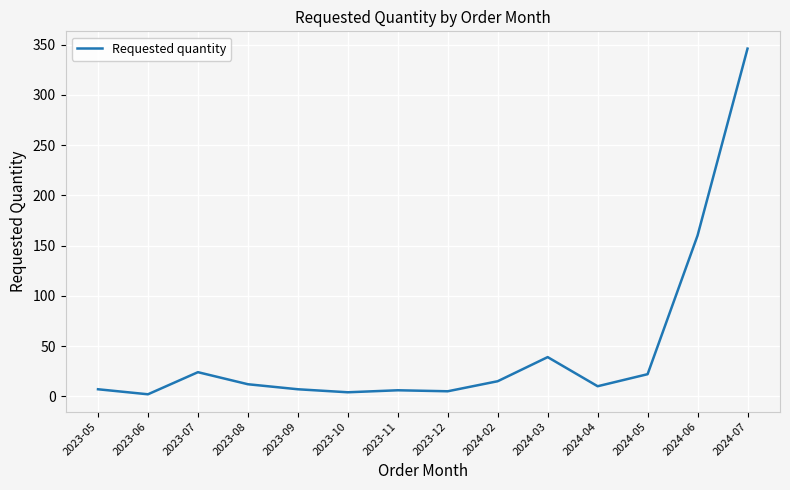

Does the chart display data point markers on the line(s)?

No